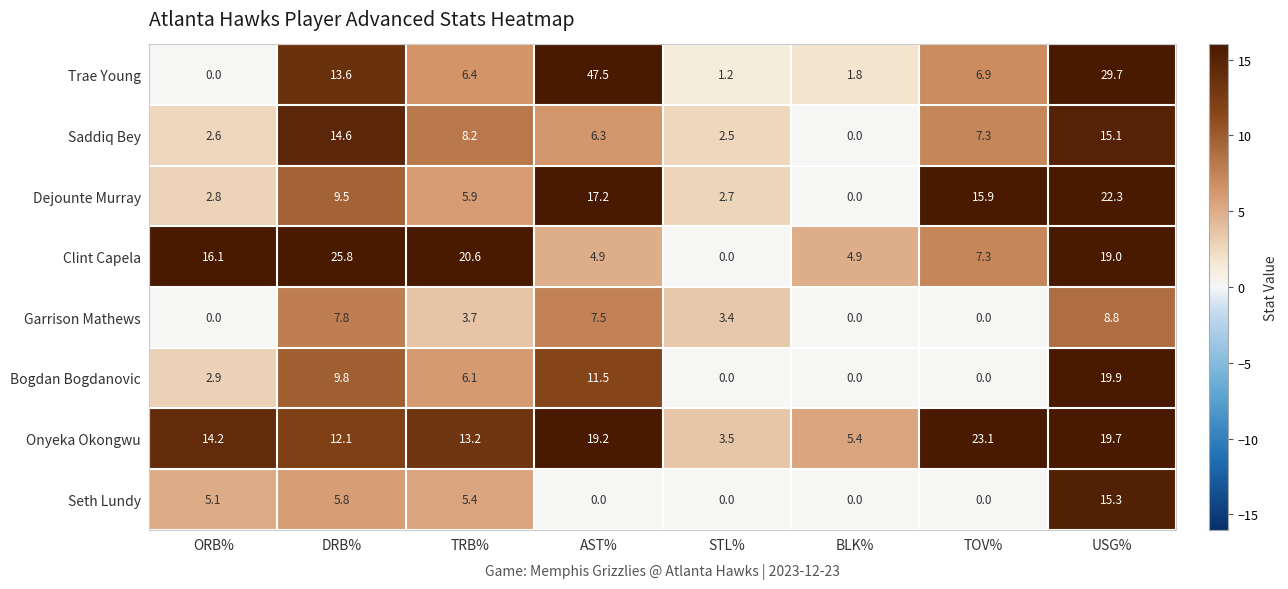

Which series has the widest spread of values?

Trae Young